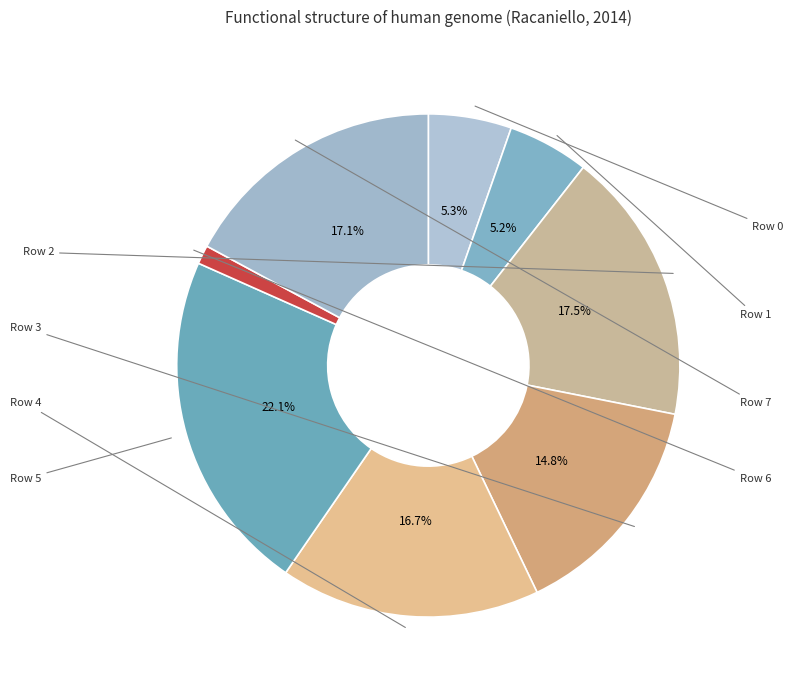

How many slices are in this pie chart?

8